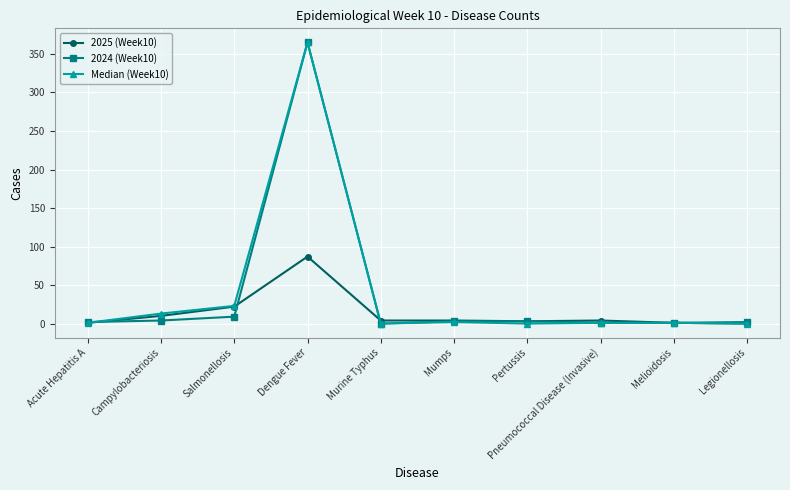

What is the label of the 4th point from the left?

Dengue Fever